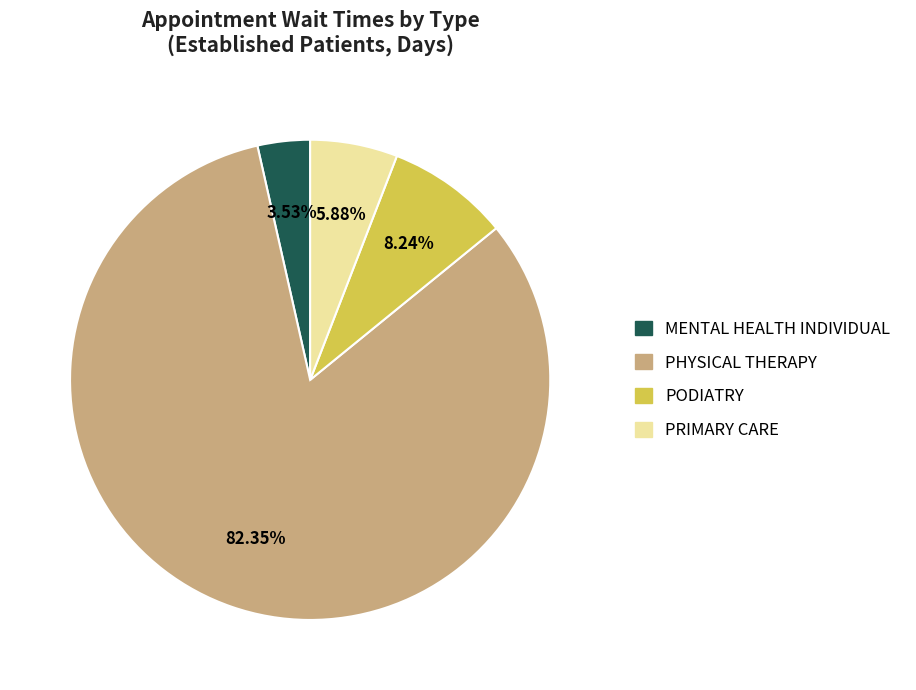

How many slices are in this pie chart?

4